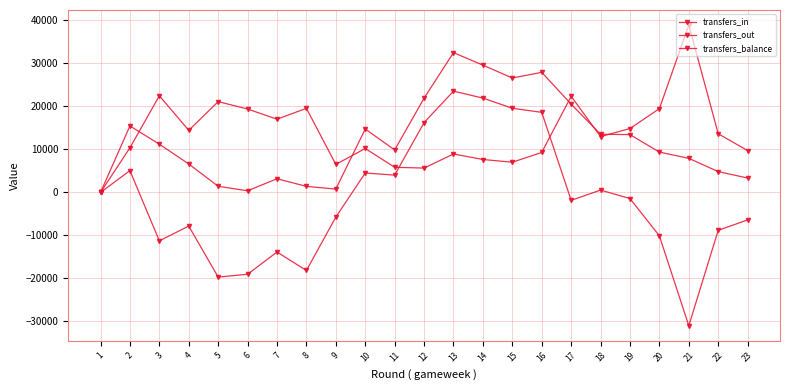

What is the value of the transfers_out point at the 19th from the left?

14872